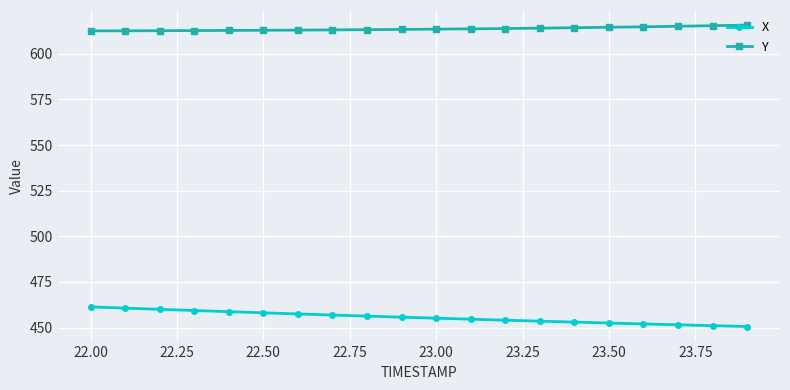

How many distinct data groups are displayed?

2